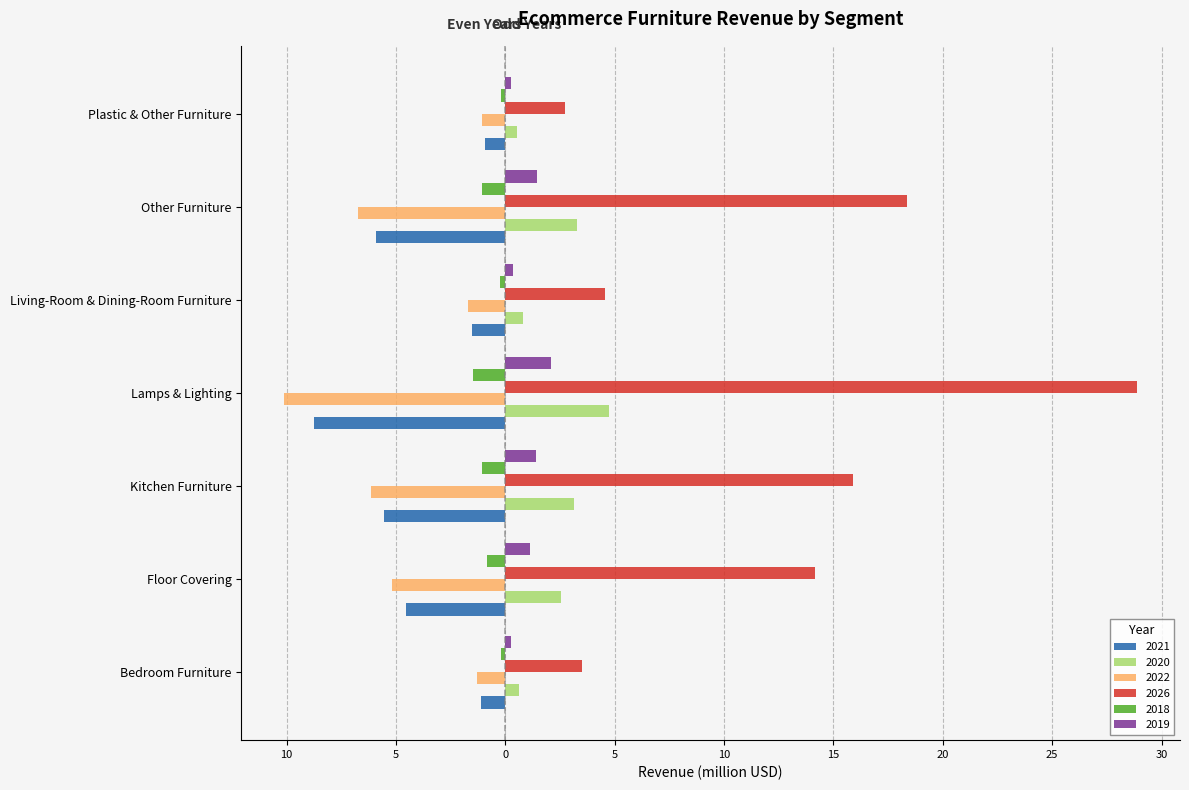

What are all the series names shown in the legend?

2021, 2020, 2022, 2026, 2018, 2019